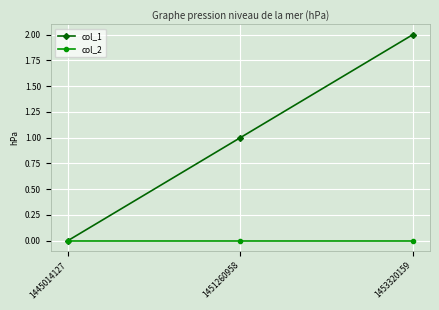

The col_1 series shows 4 at 1453320159. True or false?

False